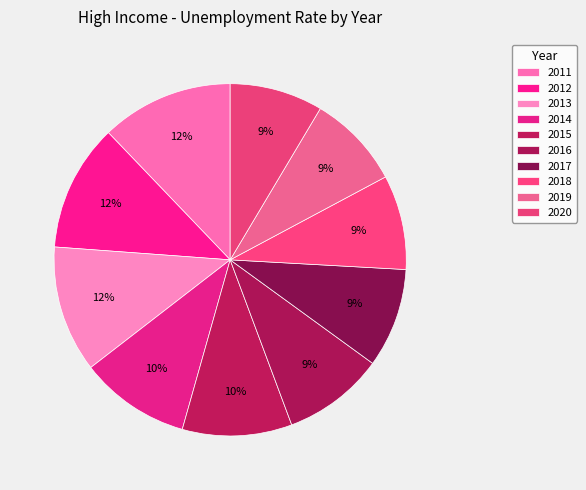

What is the smallest slice in the pie chart?

2020